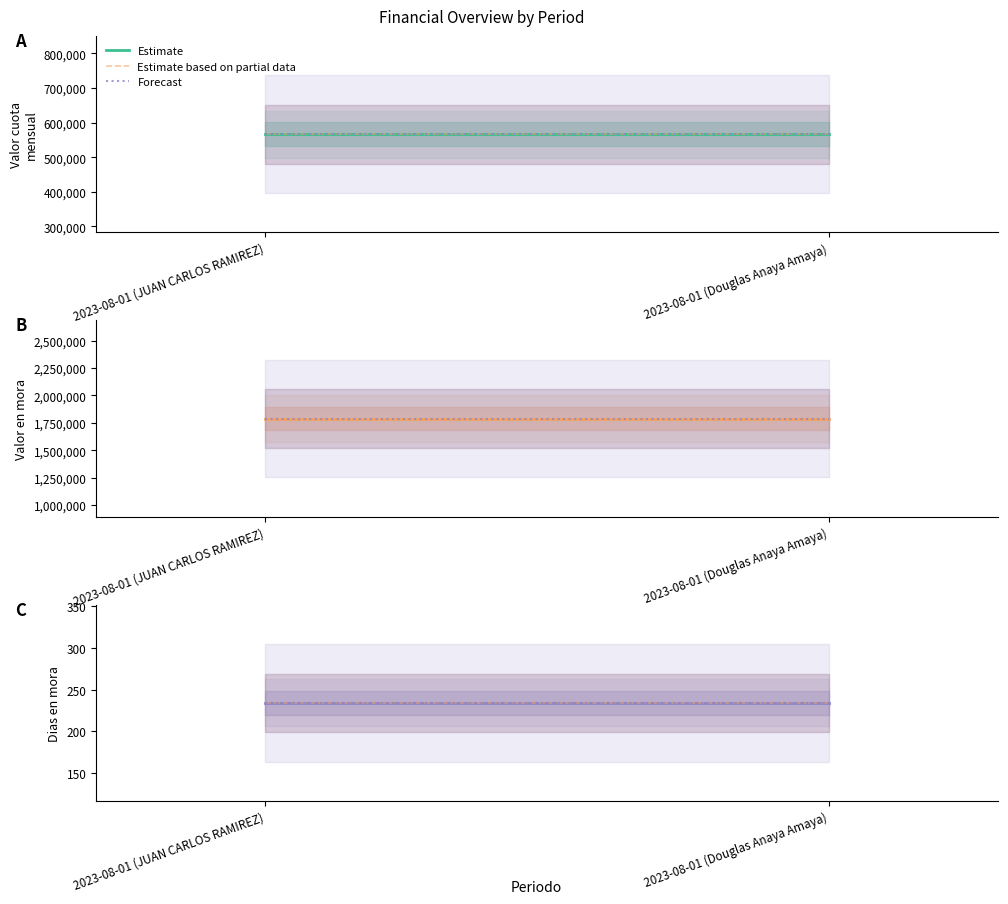

Which series has the largest total across all categories?

Valor en mora